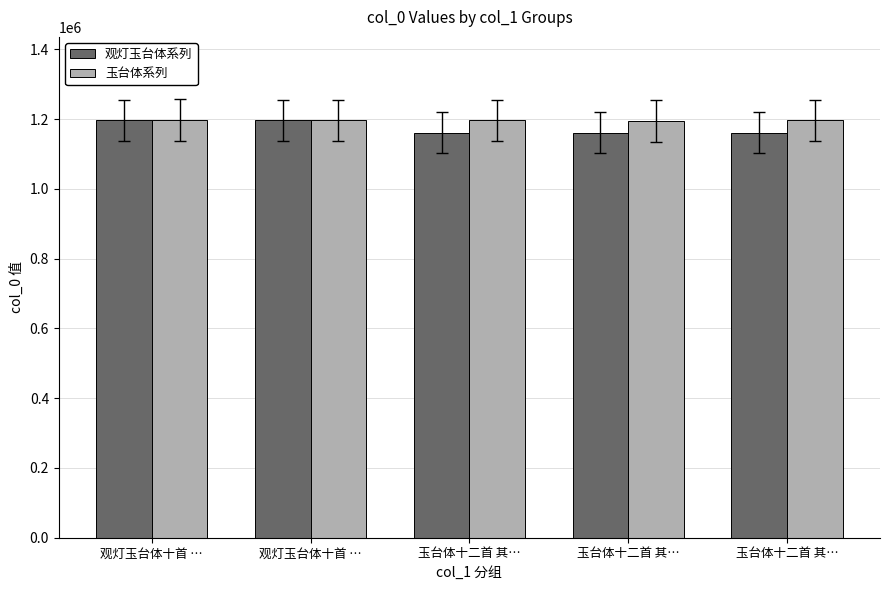

Between 玉台体十二首 其… and 观灯玉台体十首 …, which is larger?

观灯玉台体十首 …